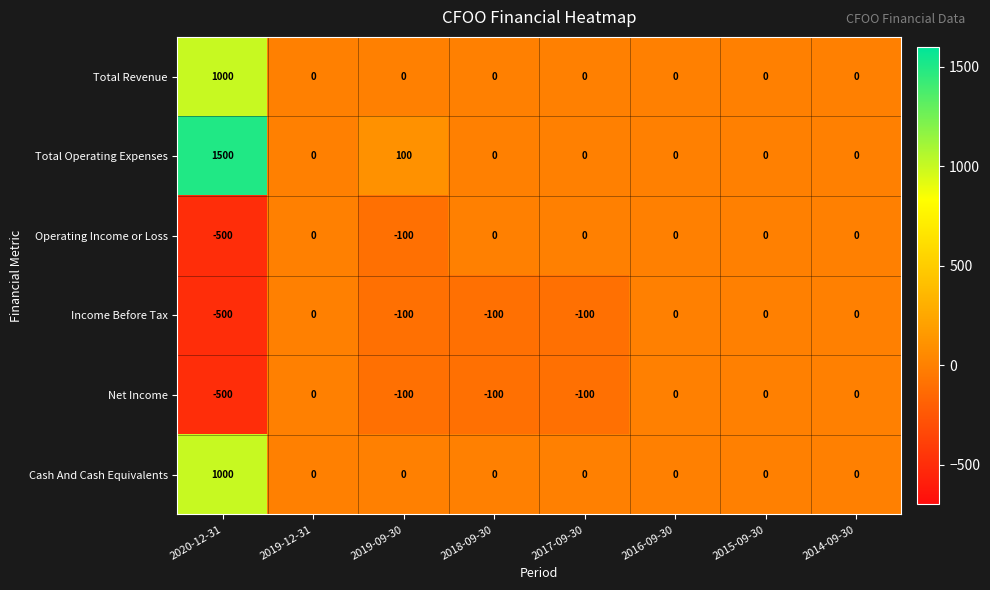

Which label corresponds to the smallest value in the chart?

2020-12-31